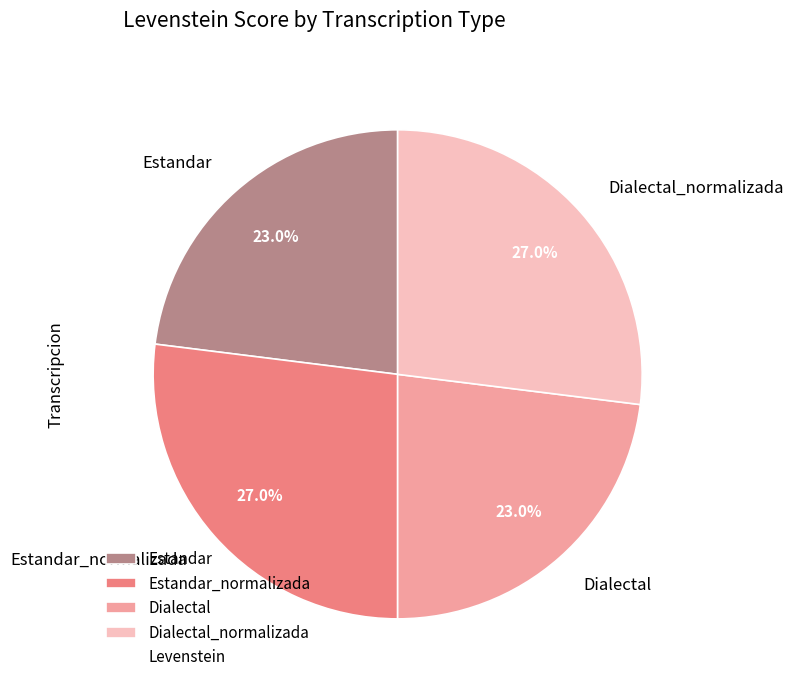

Between Estandar and Dialectal_normalizada, which is larger?

Dialectal_normalizada